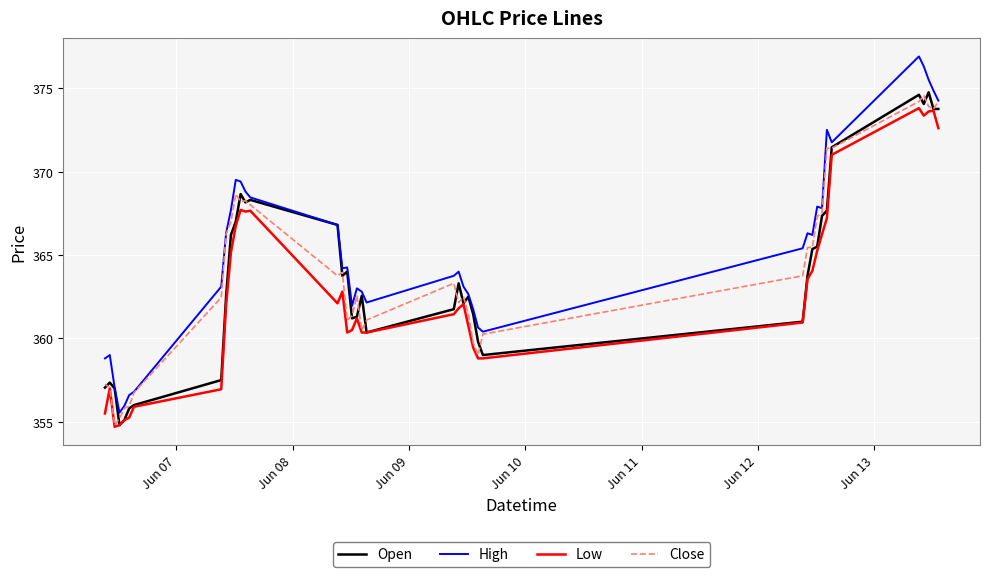

What is the maximum value for High?

376.9